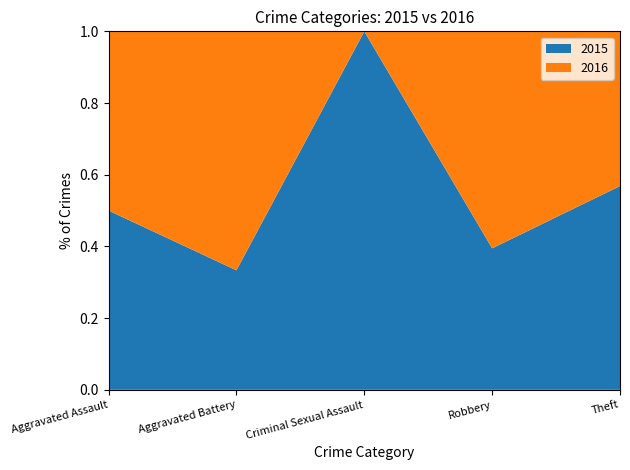

Reading right to left, transcribe all the data shown in this chart.

2015: 54	15	2	1	1
2016: 41	23	0	2	1